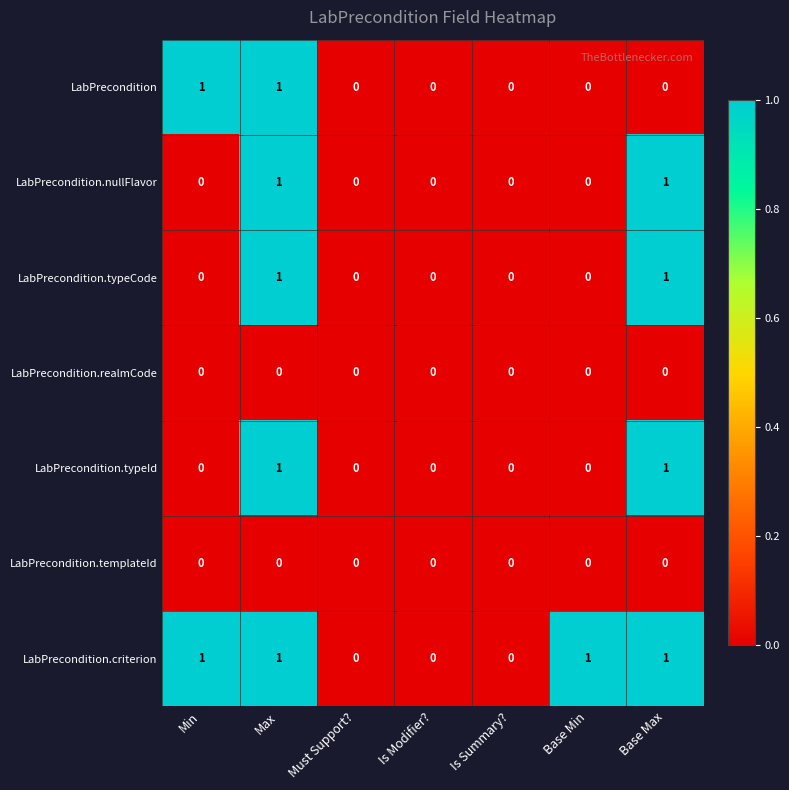

At which category is the sum across all series the highest?

Max